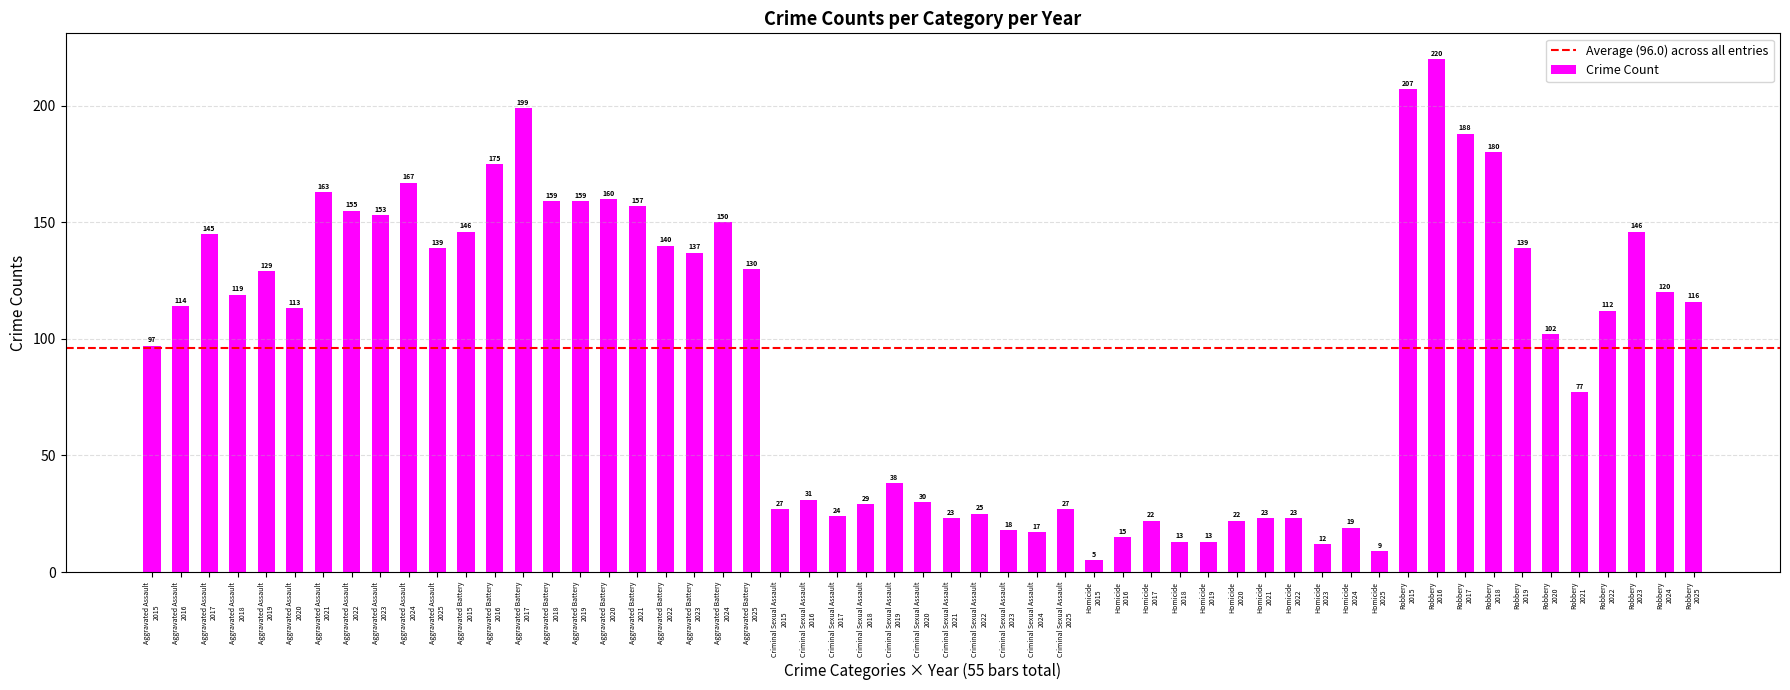

What is the difference between the second highest and second lowest values?

198